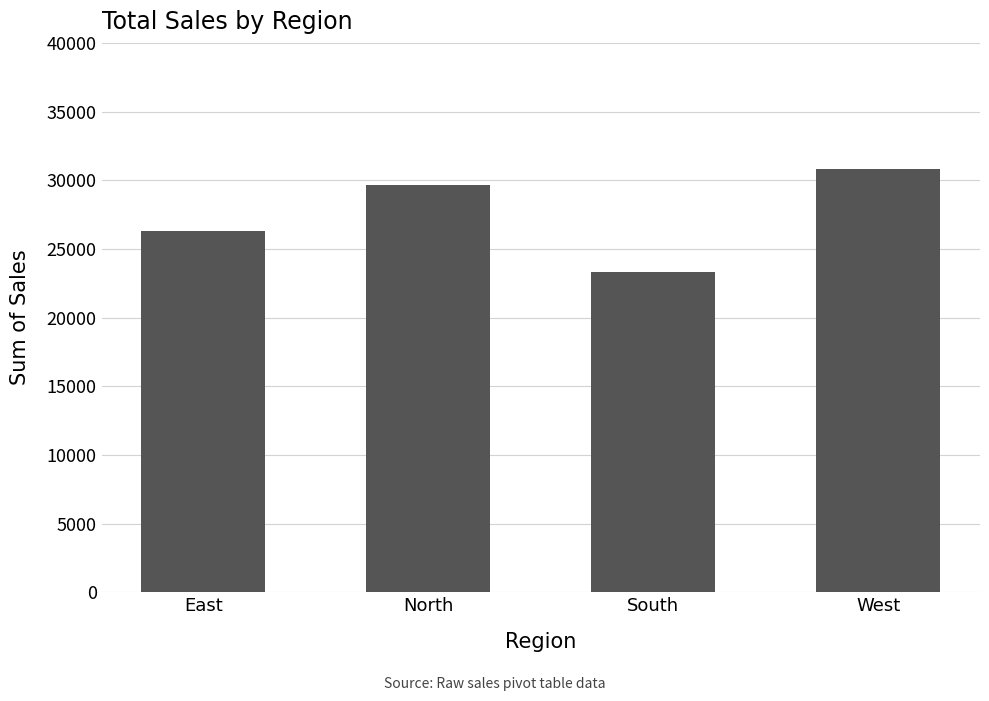

What is the change in value from North to West?

+1191